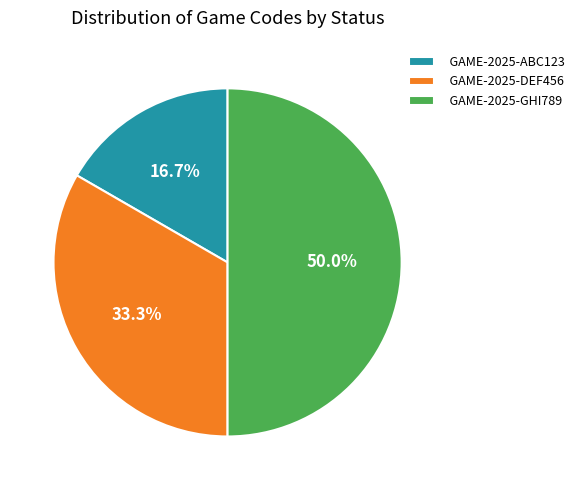

True or false: GAME-2025-ABC123 accounts for 17% of the total.

True